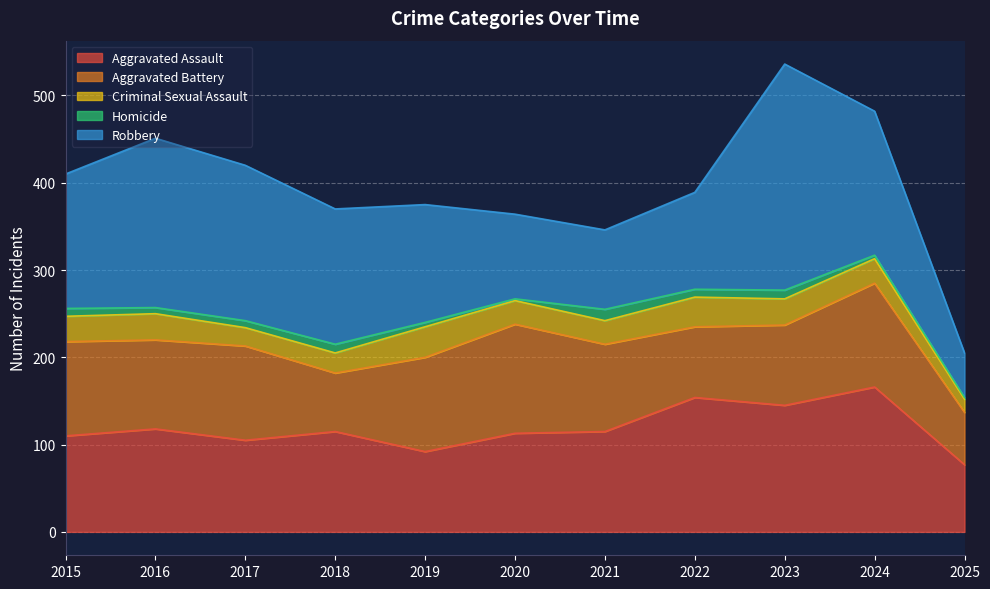

At which label does Robbery first exceed 154?

2016